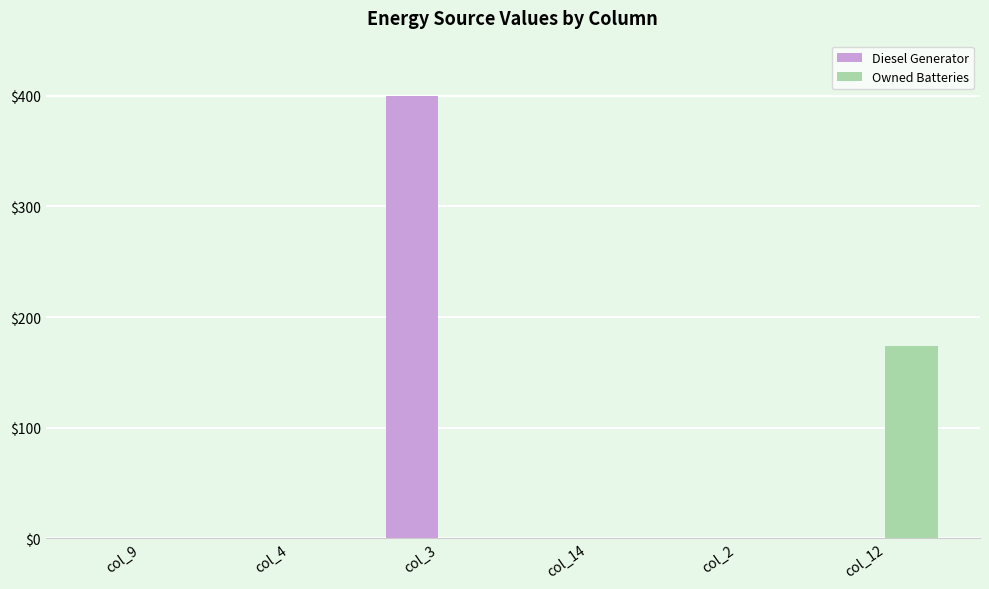

What is the highest value of the Owned Batteries series?

174